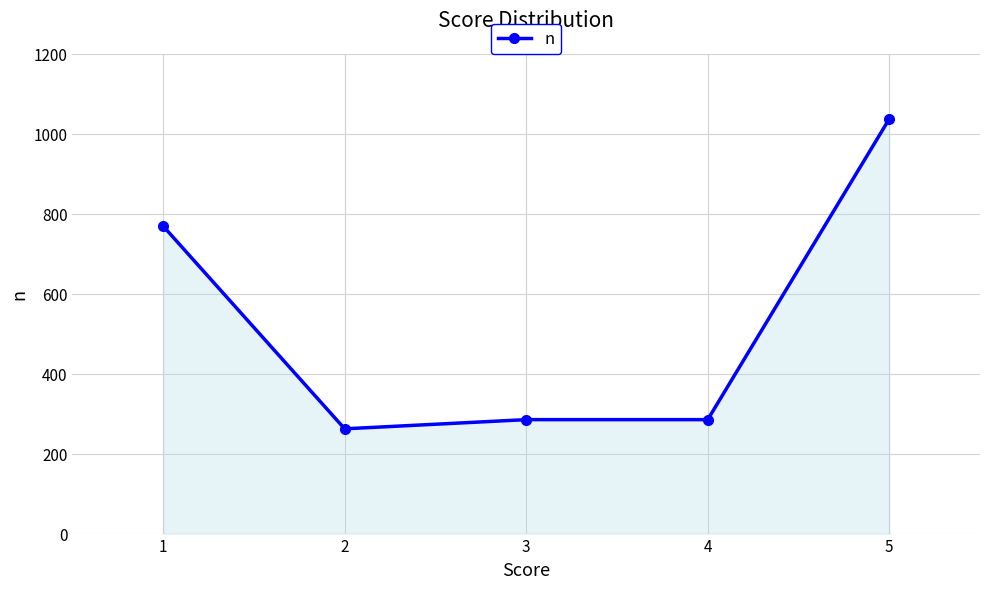

How many lines are shown in the chart?

1